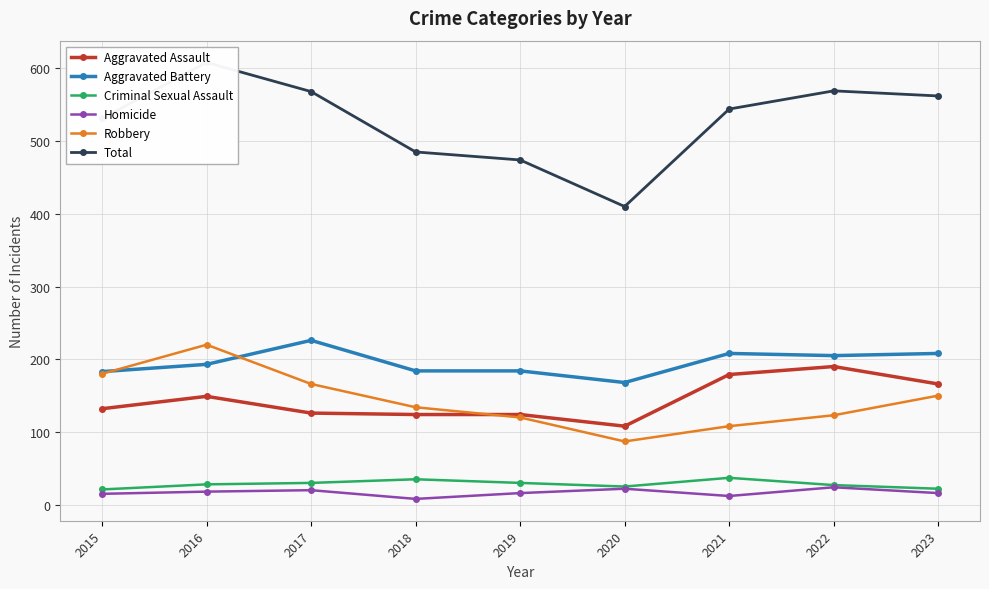

How many lines are shown in the chart?

6